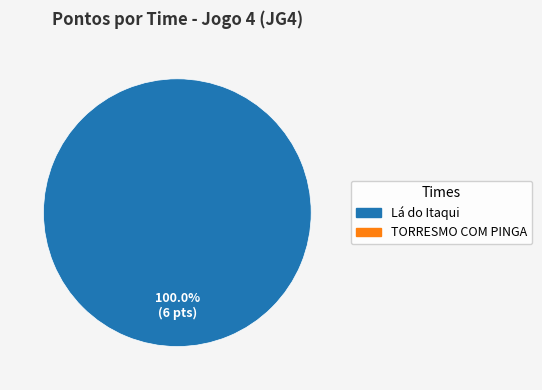

Does any single category account for the majority?

Yes